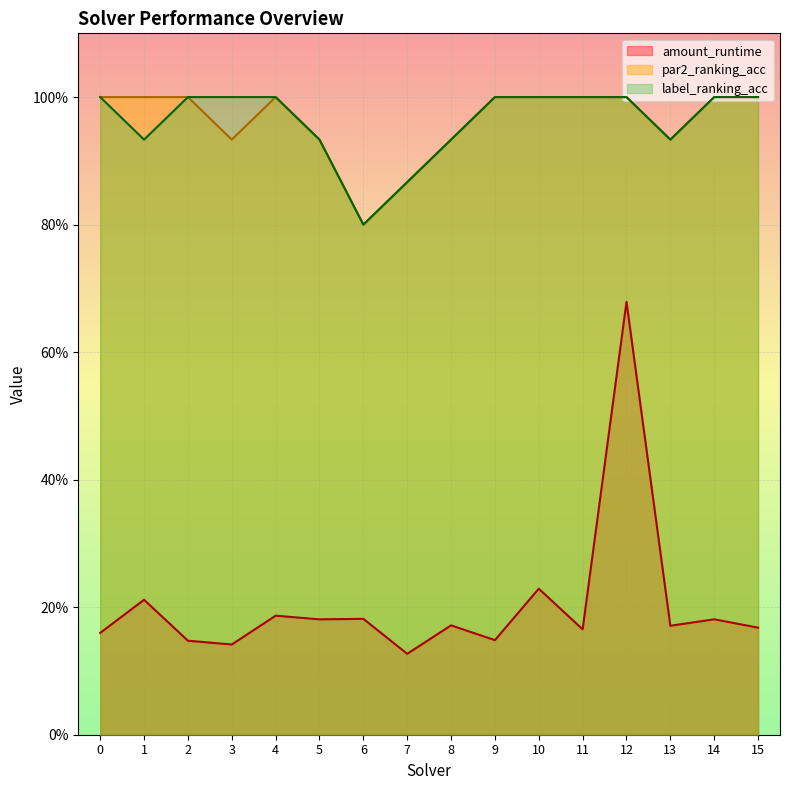

True or false: label_ranking_acc and amount_runtime cross at least once.

False